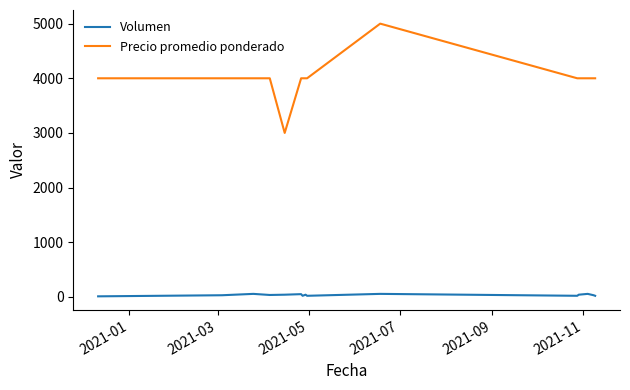

What is the difference between the maximum and minimum values in the Precio promedio ponderado series?

2000